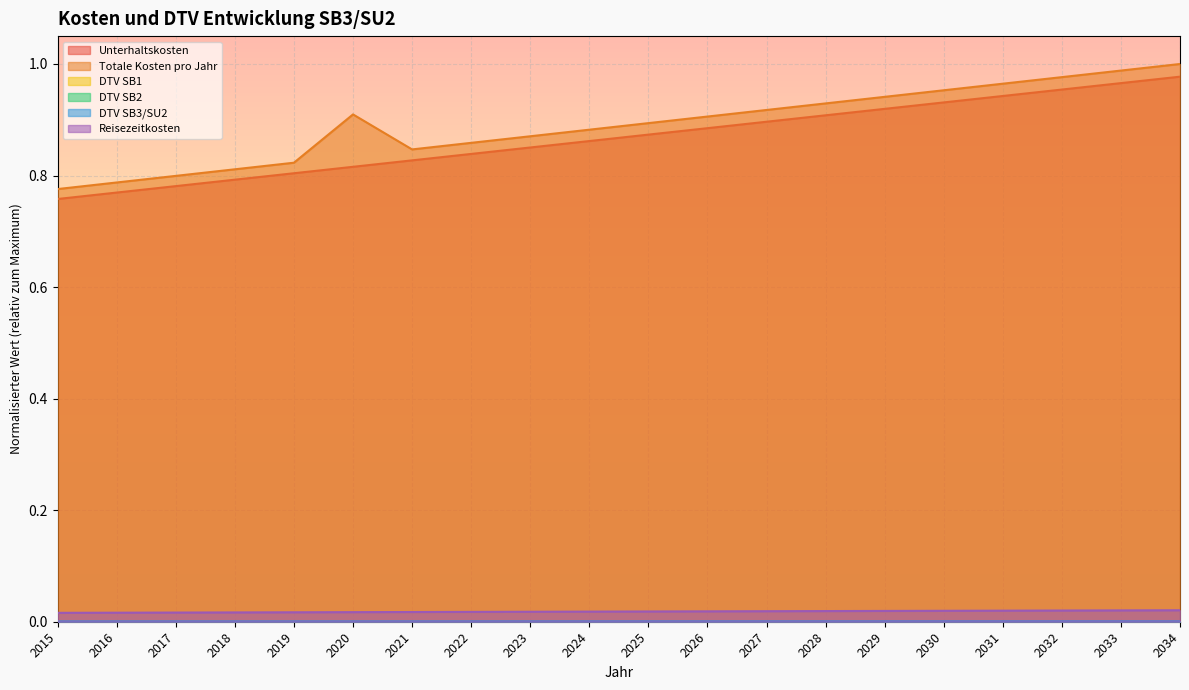

What is the greatest value displayed?

1.0